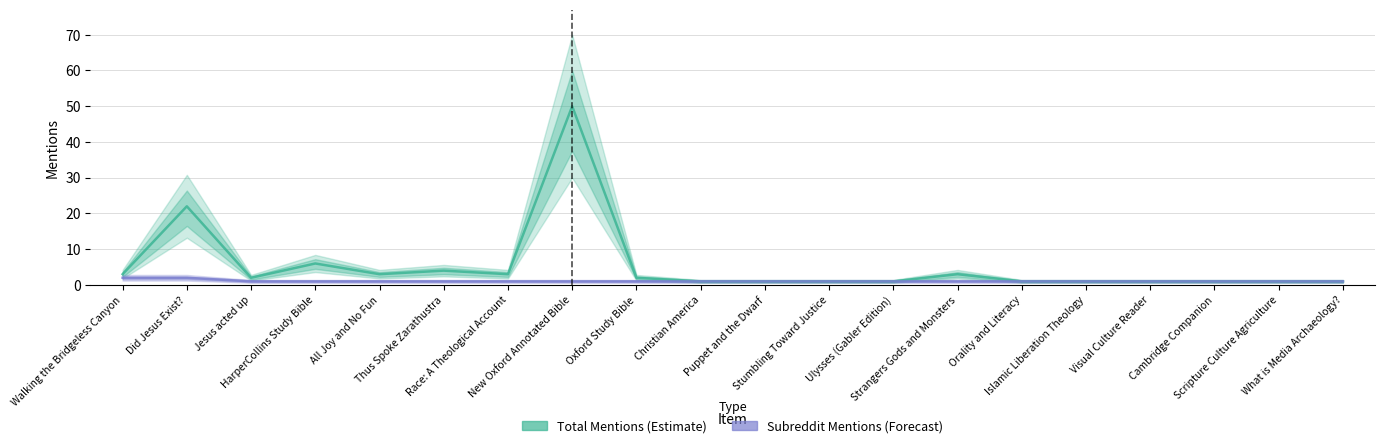

Which series has the largest range (max minus min)?

Total Mentions (Estimate)